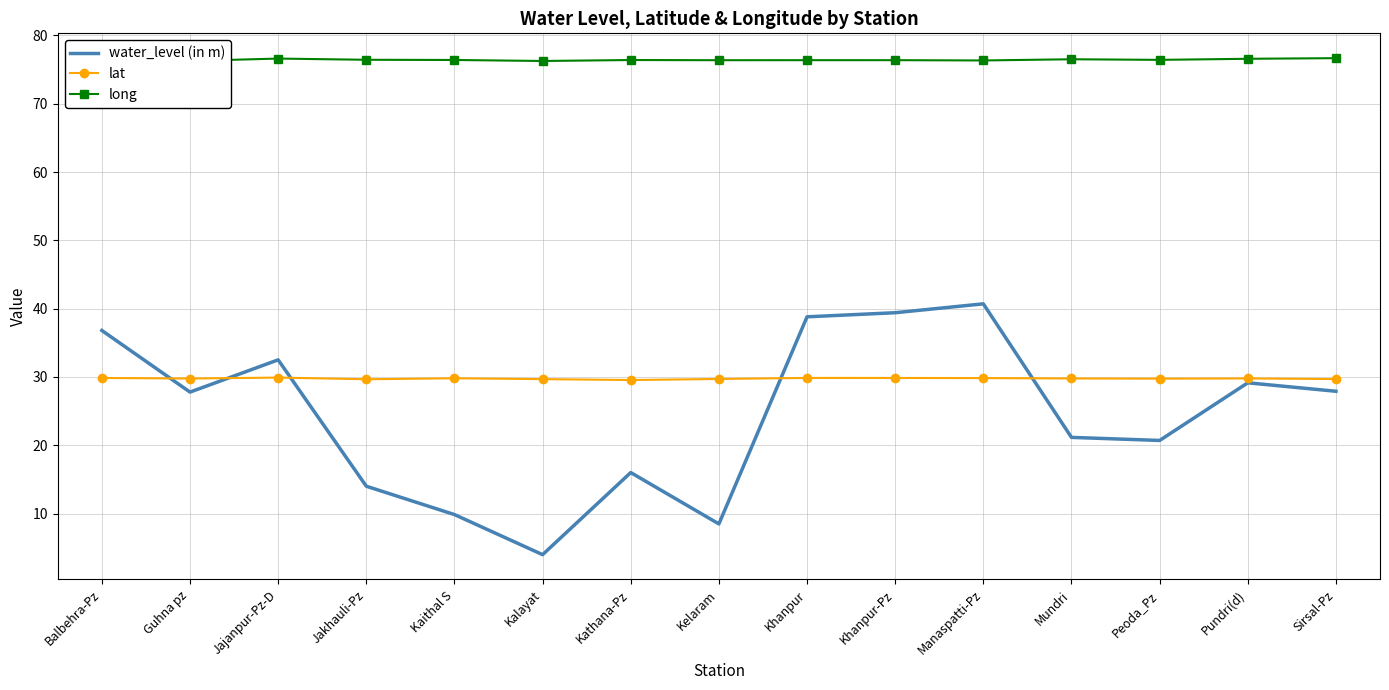

True or false: long and water_level (in m) intersect in this chart.

False